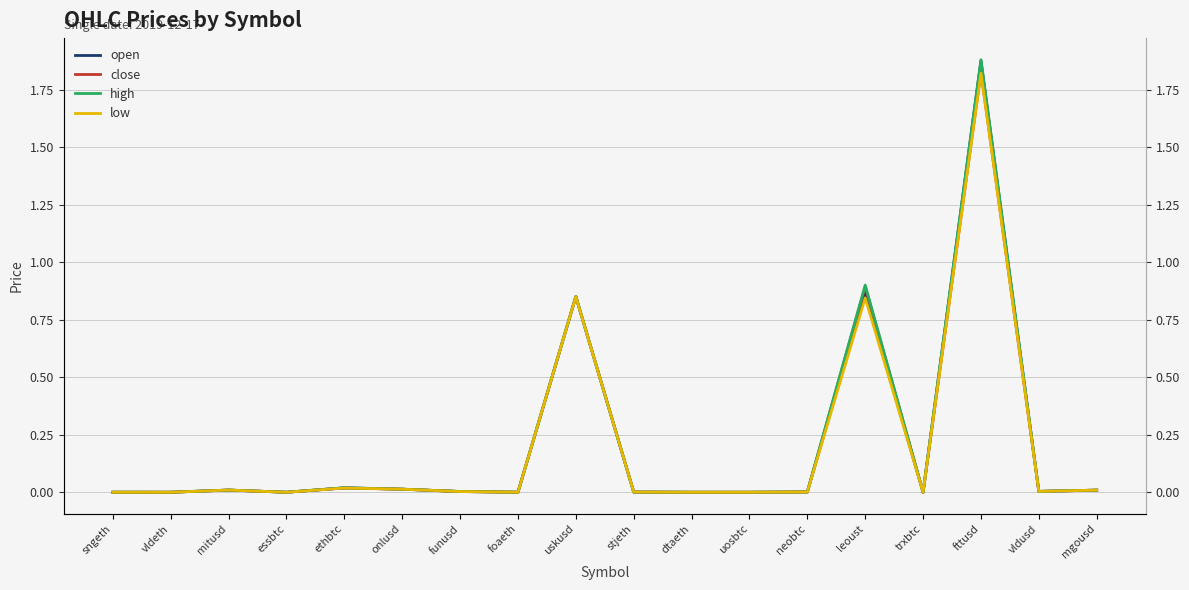

Is the value of open at foaeth greater than the value of close at leoust?

No